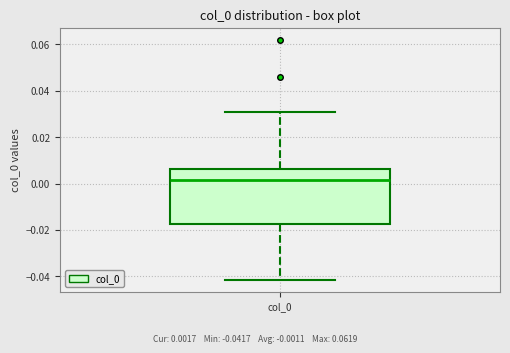

Read this box plot against the y-axis: the position of the median line, the range covered by the box, and the ends of both whiskers. The values are not printed on the chart, so give them approximately, as read against the axis.

median 0.002, box -0.018 to 0.006, whiskers -0.042 to 0.030